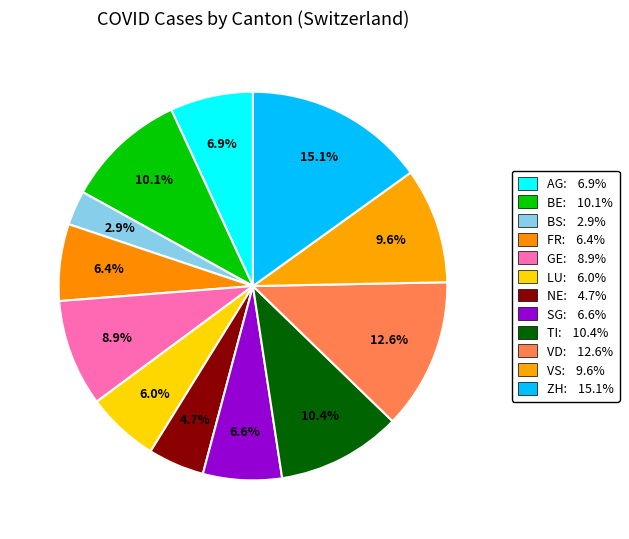

Which slice is the smallest?

BS